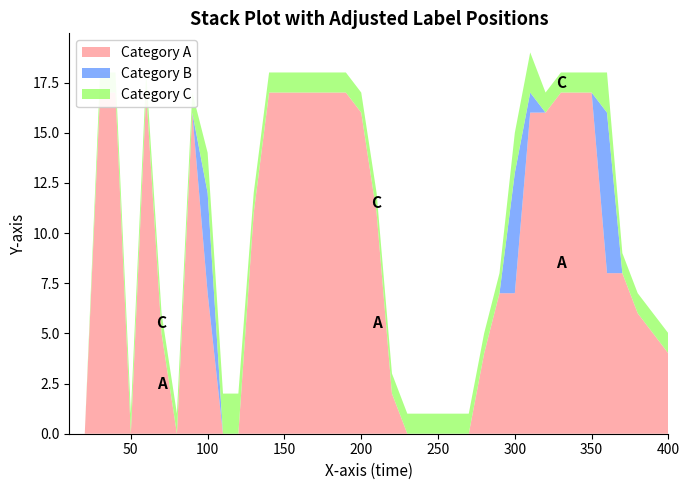

Reading left to right, list all the values displayed in this chart.

agglomerate_size_1: 0	0	17	17	0	17	5	0	16	7	0	0	11	17	17	17	17	17	17	16	11	2	0	0	0	0	0	4	7	7	16	16	17	17	17	8	8	6	5	4
agglomerate_size_2: 0	0	0	0	0	0	0	0	0	5	0	0	0	0	0	0	0	0	0	0	0	0	0	0	0	0	0	0	0	6	1	0	0	0	0	8	0	0	0	0
agglomerate_count: 0	0	1	1	1	1	1	1	1	2	2	2	1	1	1	1	1	1	1	1	1	1	1	1	1	1	1	1	1	2	2	1	1	1	1	2	1	1	1	1